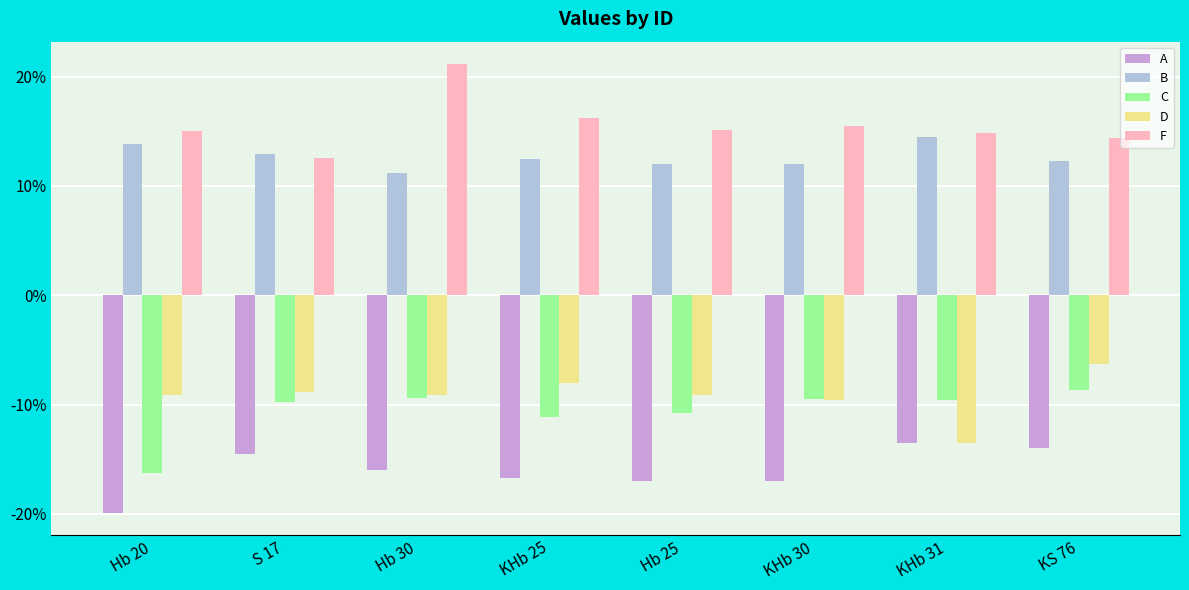

How many data points does each series have?

8